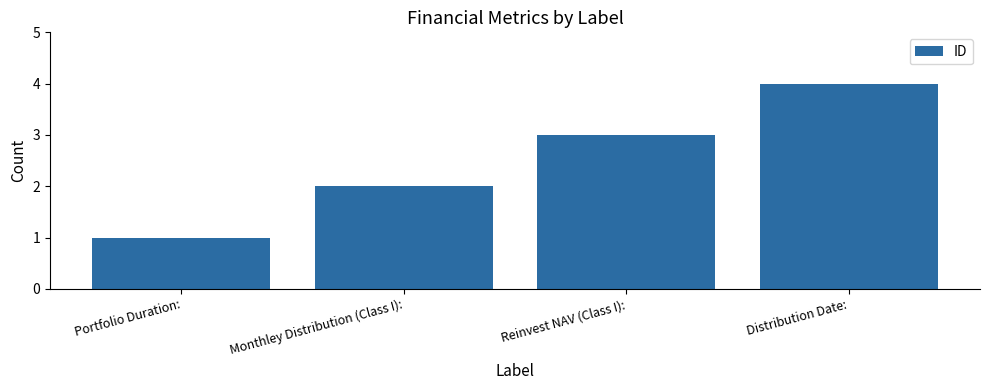

What is the maximum value shown in the chart?

4